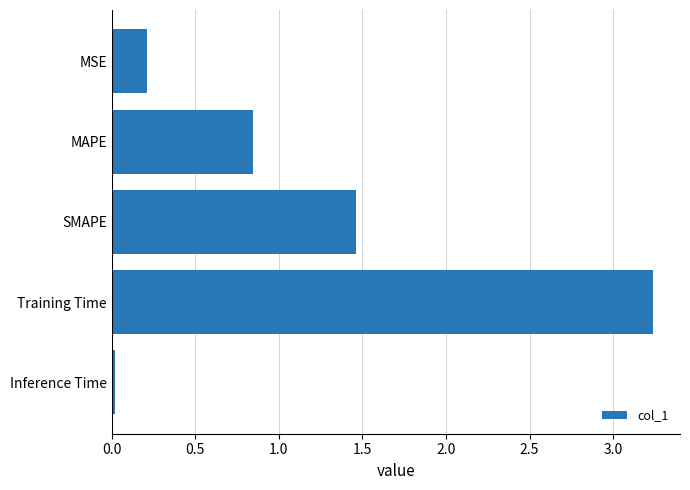

What is the average value?

1.2